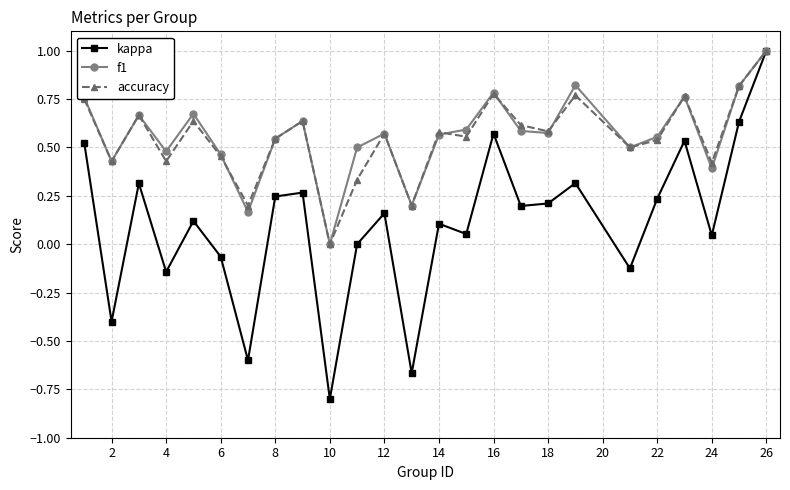

How many data points in accuracy are above 0?

24